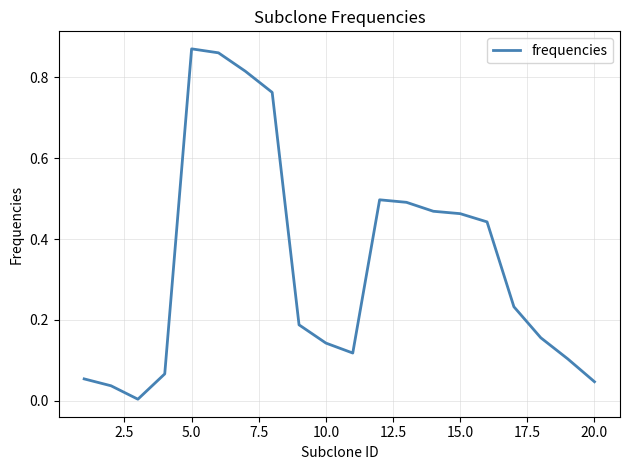

Is this an area chart (filled region under the line)?

No